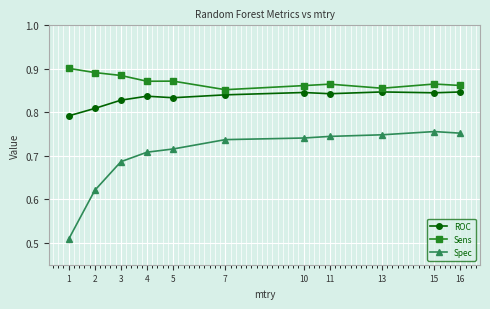

What is the spread (max minus min) of values at 11?

0.1